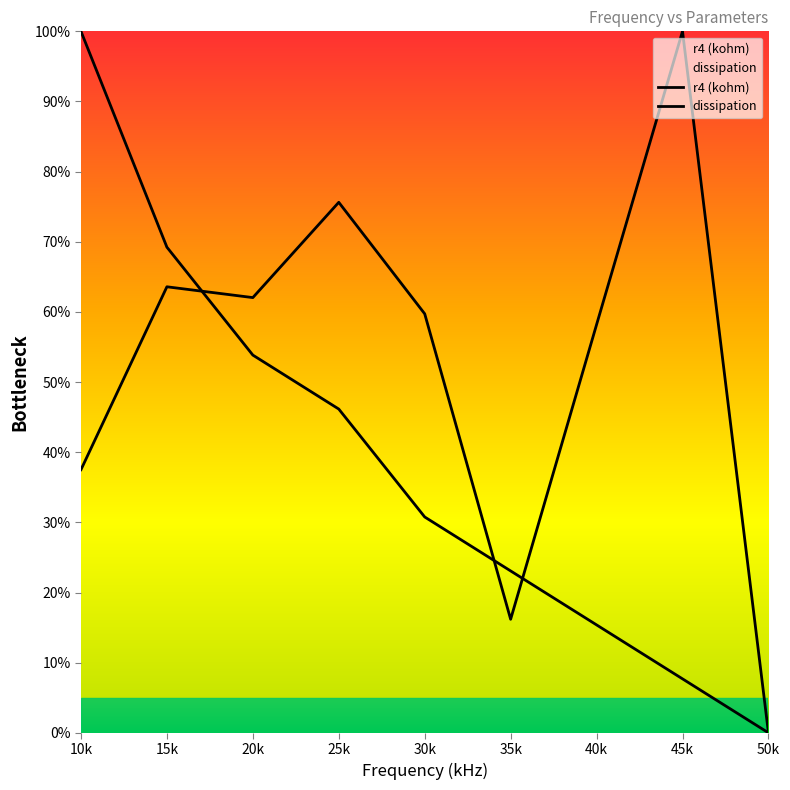

The r4 (kohm) series shows 23.1 at 35k. True or false?

True